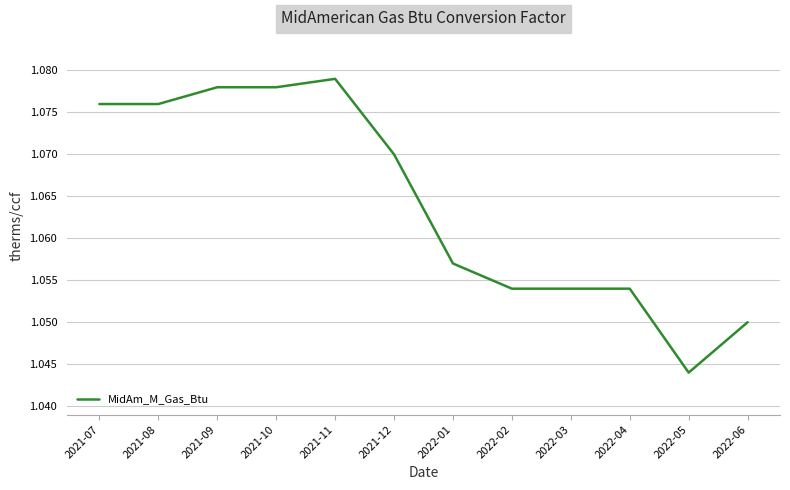

At which category does the chart reach its minimum across all series?

2022-05